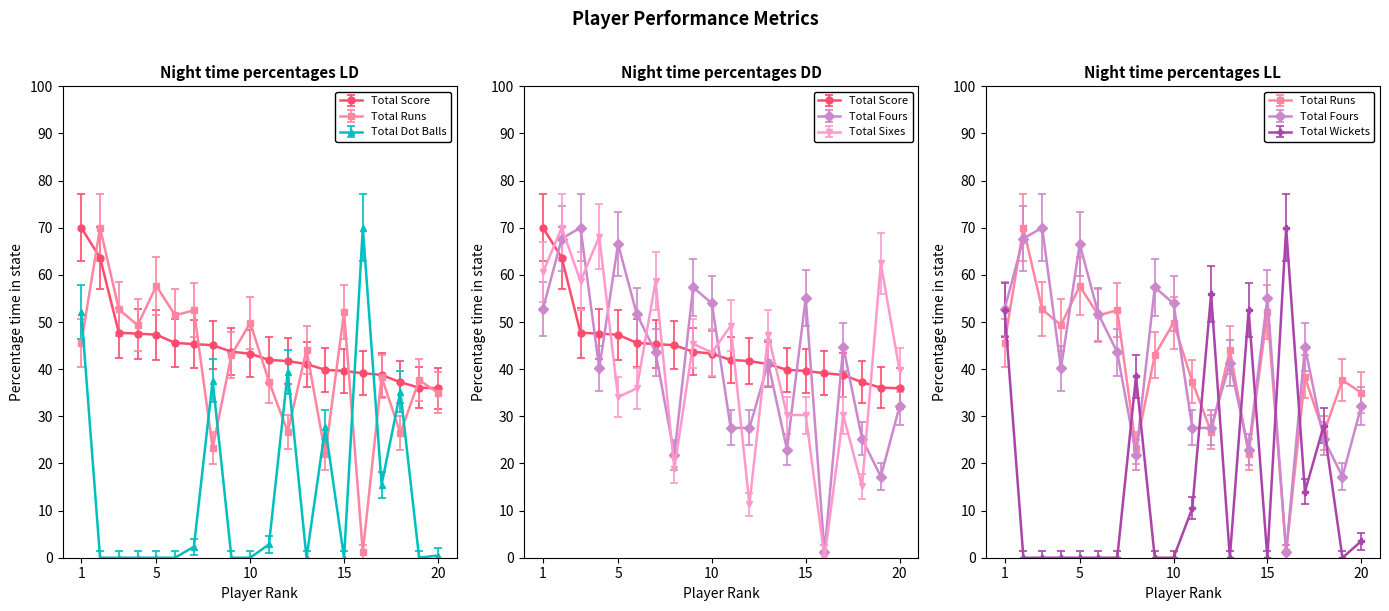

After their last crossing, which series has the higher values: Total Score or Total Sixes?

Total Sixes